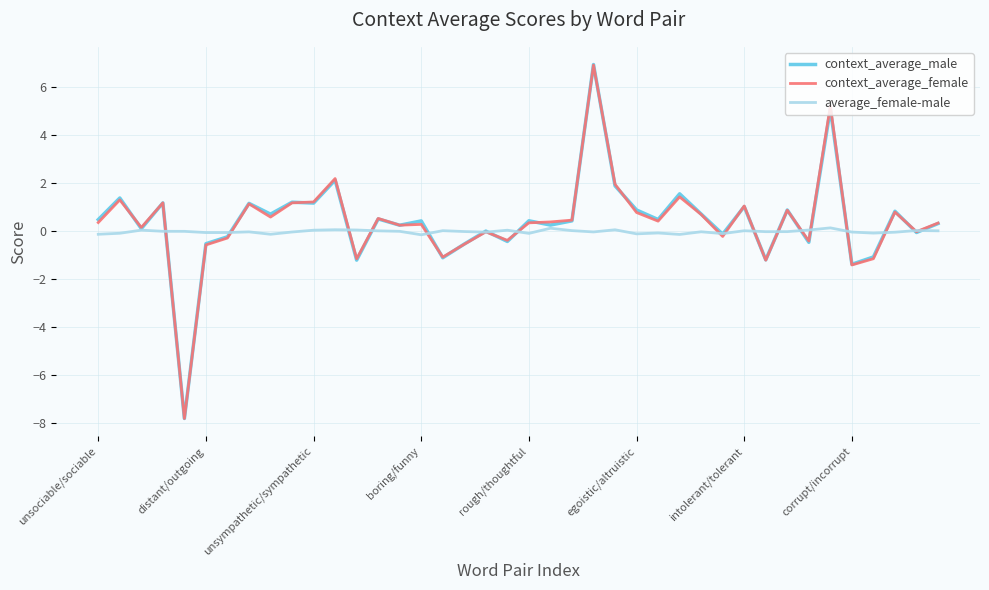

What is the greatest value displayed?

7.0